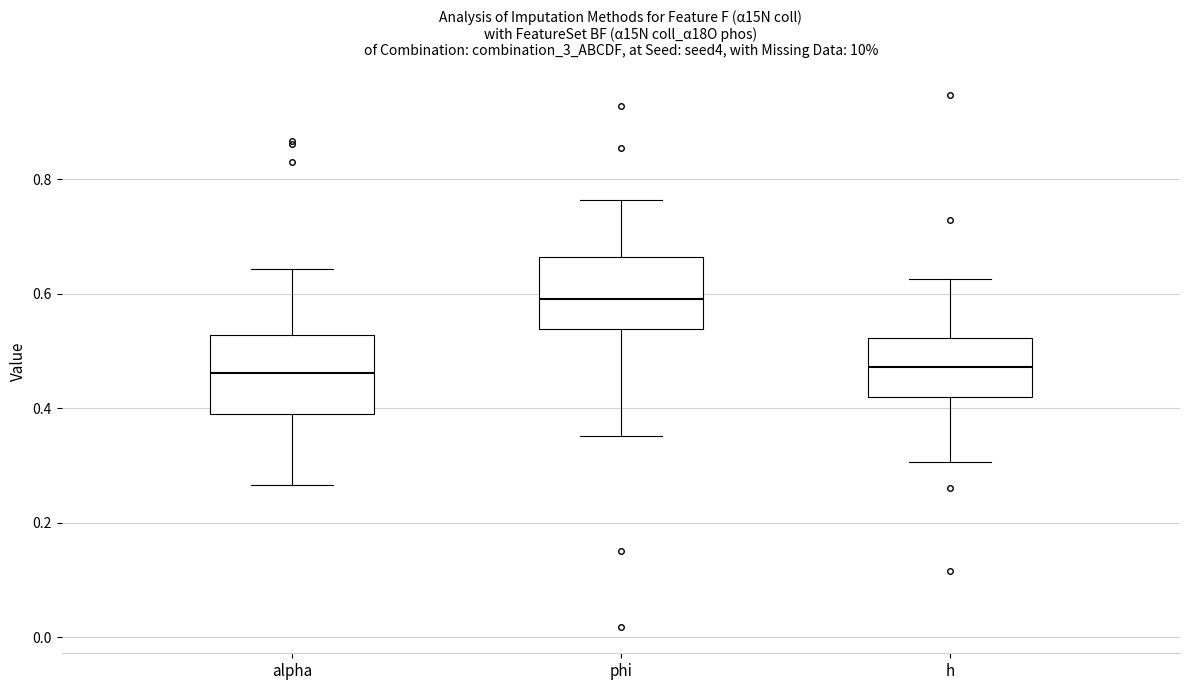

Reading left to right, transcribe this box plot: for each box, give where its median line is, the range the box spans, and where its two whiskers end, as read against the y-axis. The values are not printed on the chart, so give them approximately, as read against the axis.

alpha: median 0.46, box 0.40 to 0.52, whiskers 0.26 to 0.64
phi: median 0.60, box 0.54 to 0.66, whiskers 0.36 to 0.76
h: median 0.48, box 0.42 to 0.52, whiskers 0.30 to 0.62